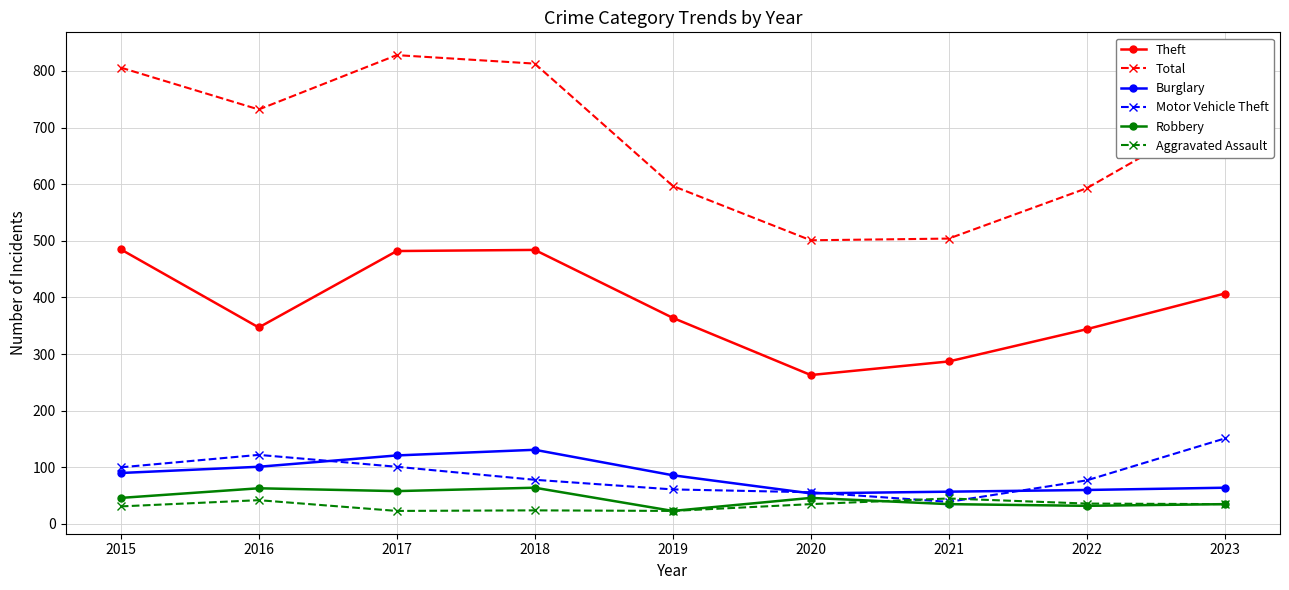

What is the sum of all Burglary values?

764